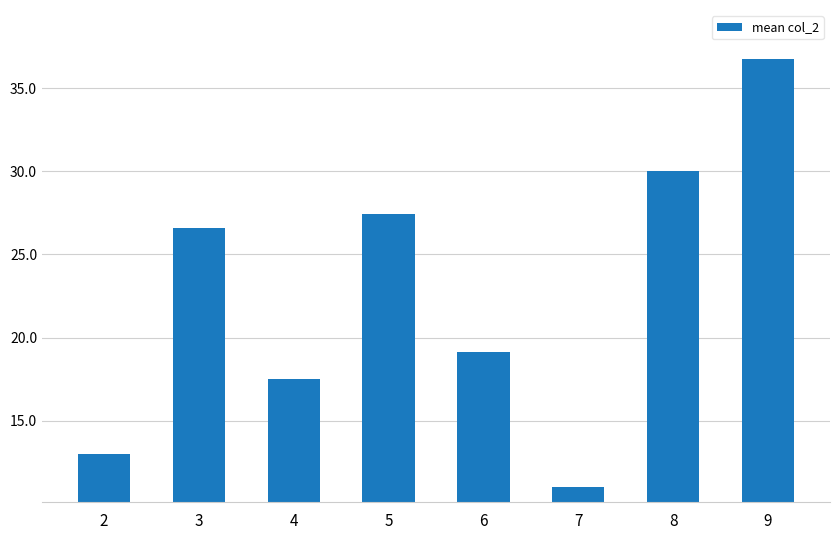

What is the average value?

22.7